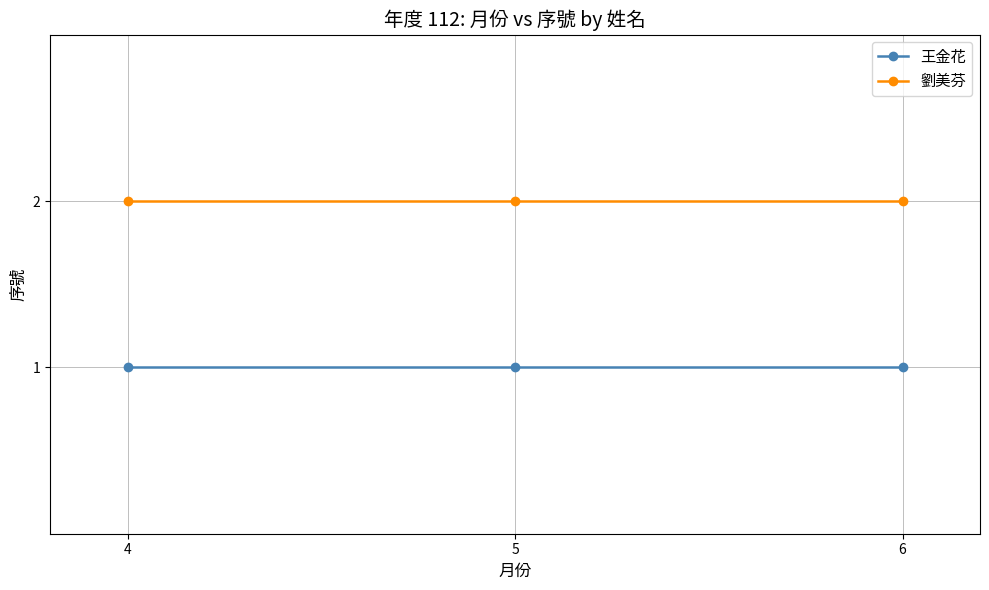

What is the value of the 王金花 point at the 3rd from the left?

1